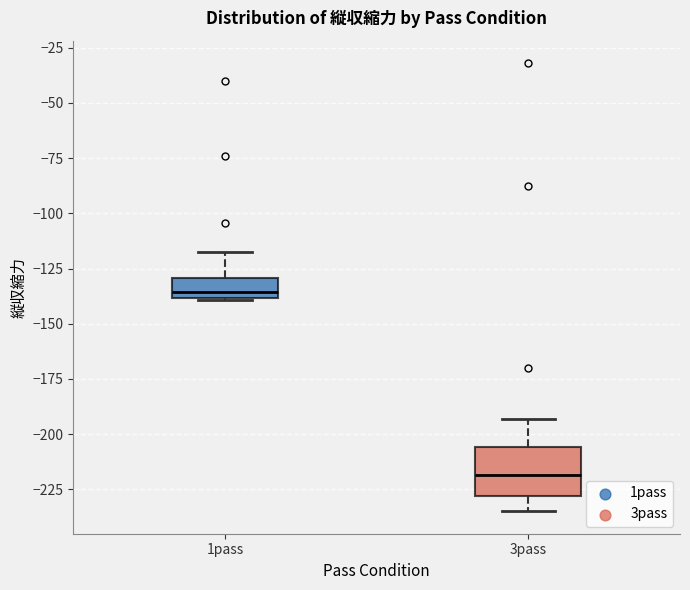

Reading left to right, read every box against the y-axis: the position of its median line, the range the box covers, and the ends of its whiskers. The values are not printed on the chart, so give them approximately, as read against the axis.

1pass: median -135, box -140 to -130, whiskers -140 to -120
3pass: median -220, box -230 to -205, whiskers -235 to -195